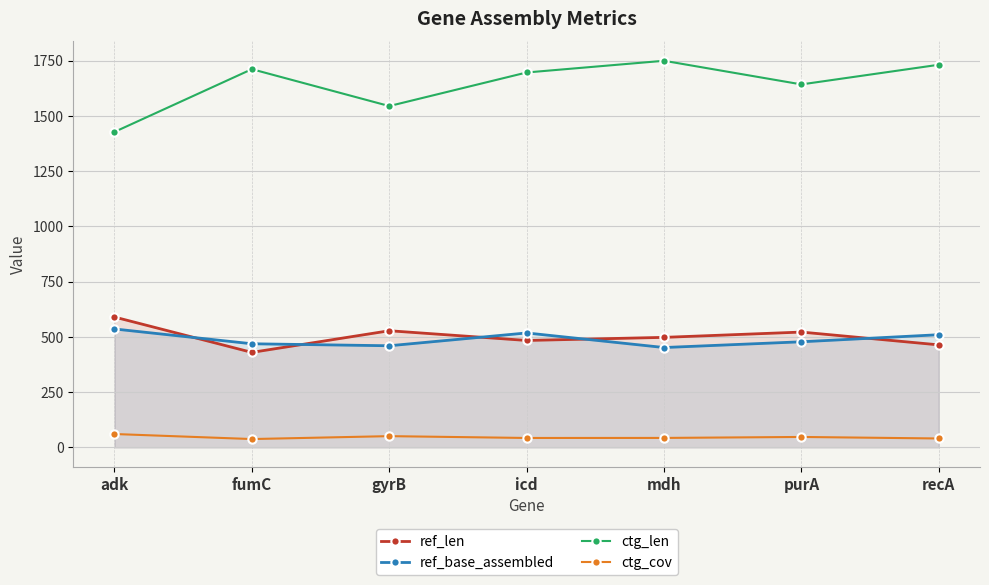

In ref_base_assembled, how many points are lower than both neighbors (excluding endpoints)?

2